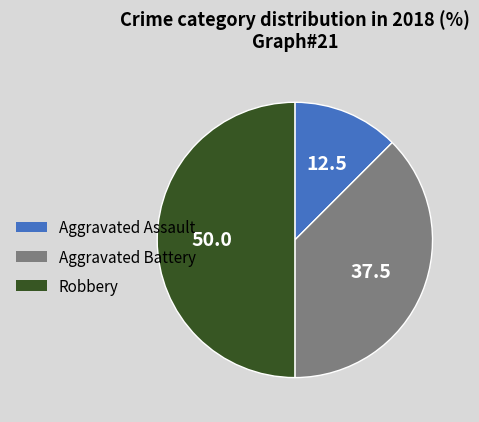

The Aggravated Battery slice represents 25% of the pie. True or false?

False